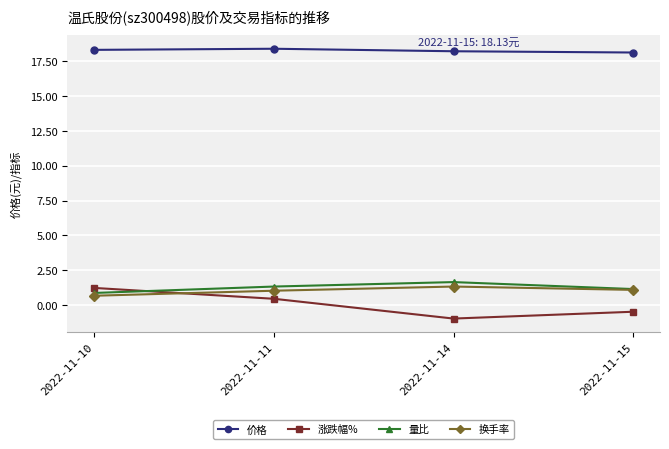

True or false: 价格 and 涨跌幅% cross at least once.

False